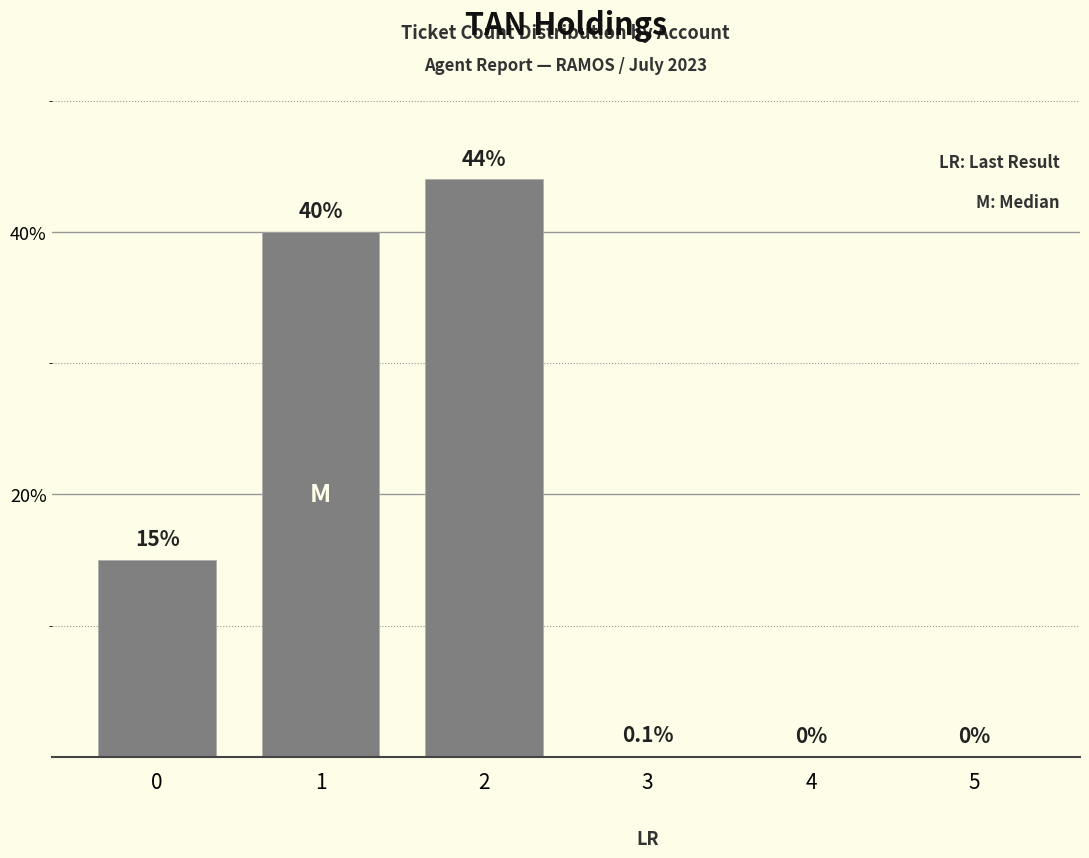

Which has a higher value, 1 or 0?

1